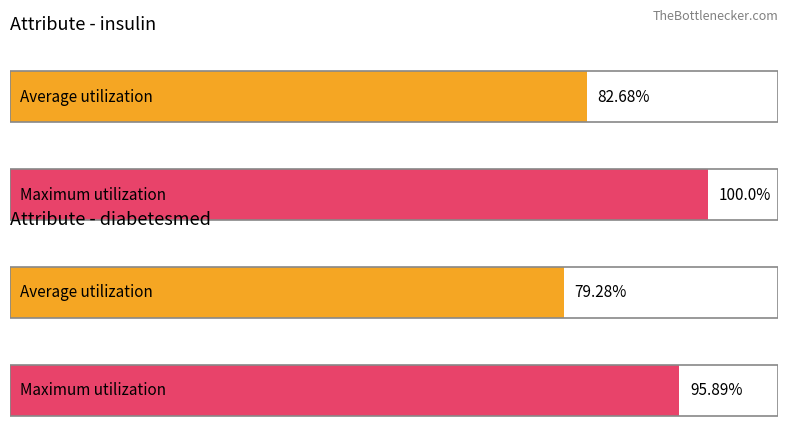

True or false: the data shows 0.4 at max.

False